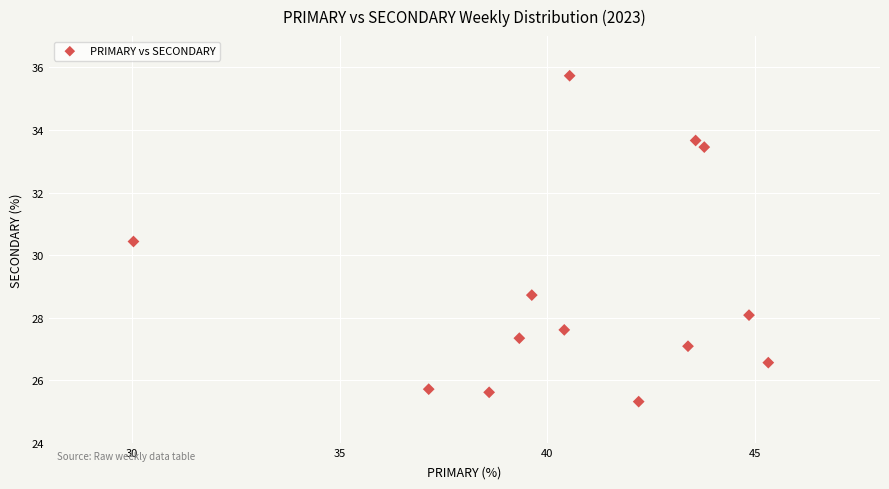

What Y value in the scatter plot is closest to 30?

30.4